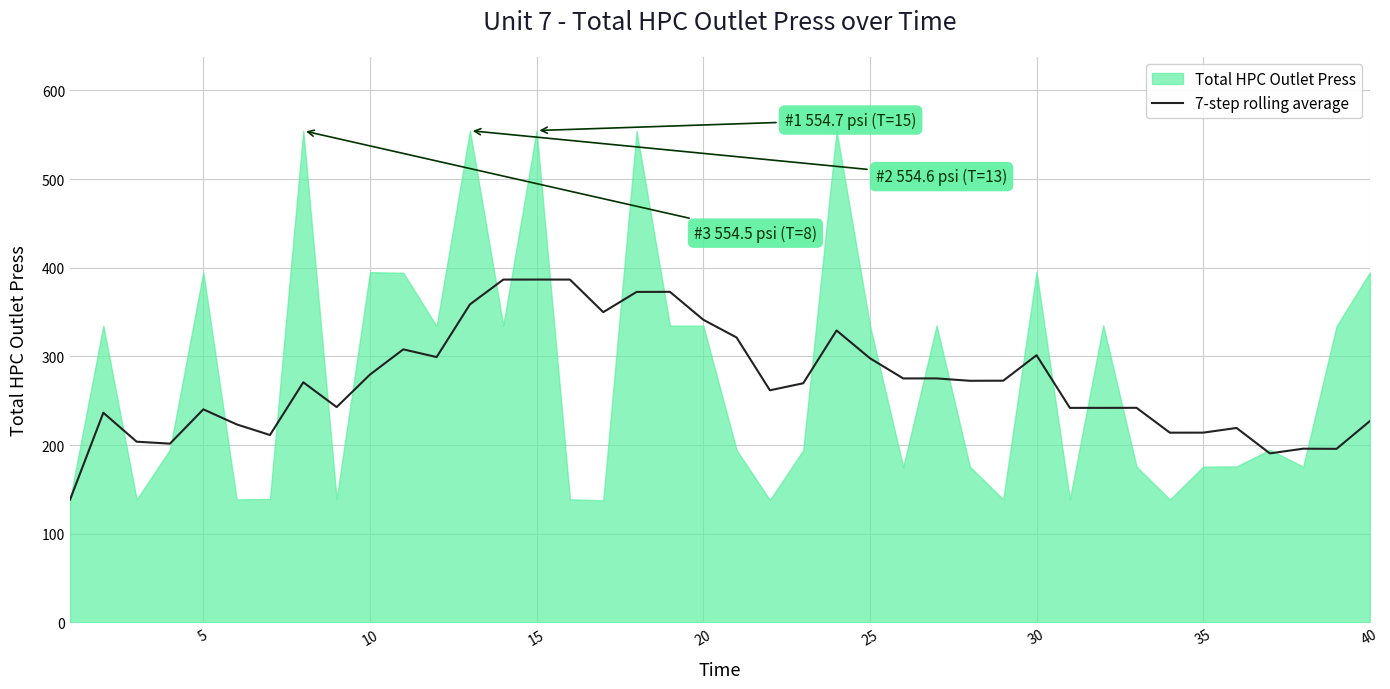

What is the sum of all values?

10870.0